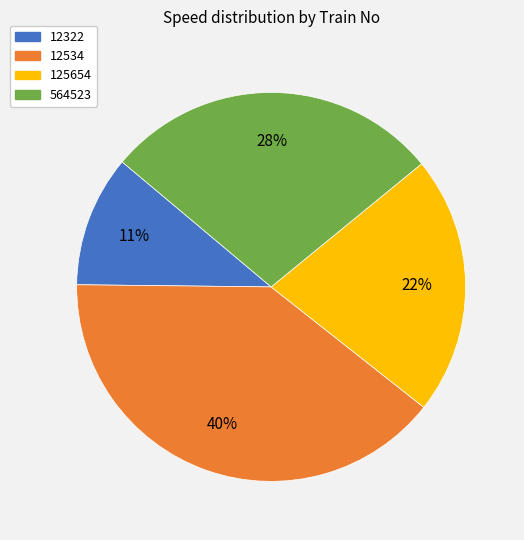

Is it true that 564523 is 28% of the pie?

True